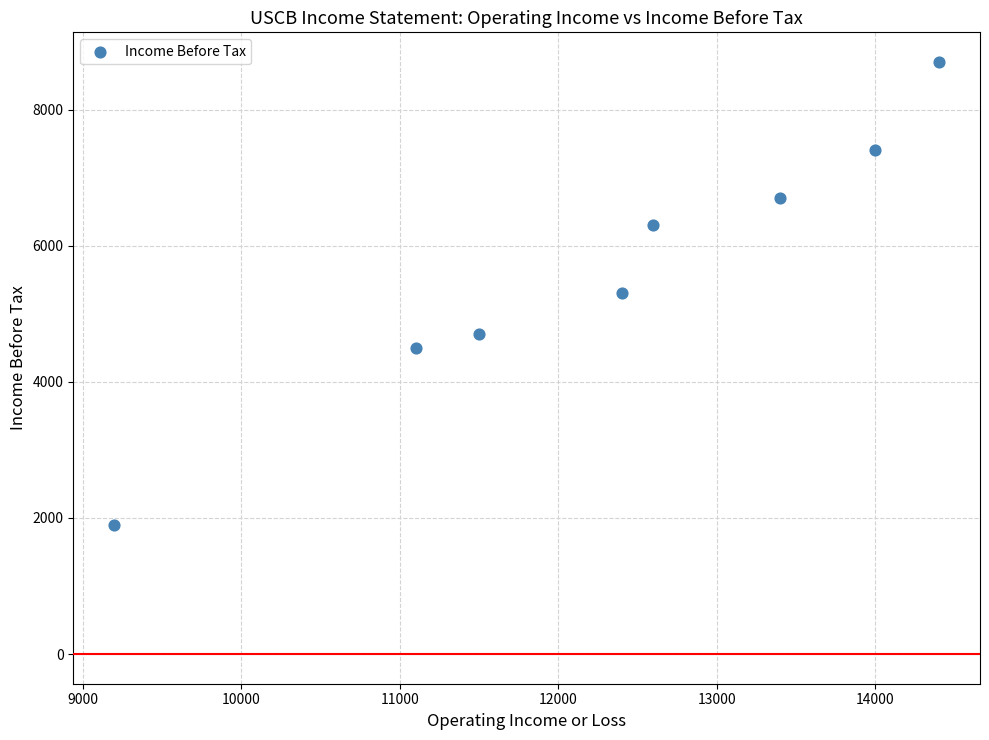

What is the range of X values (max minus min)?

5200